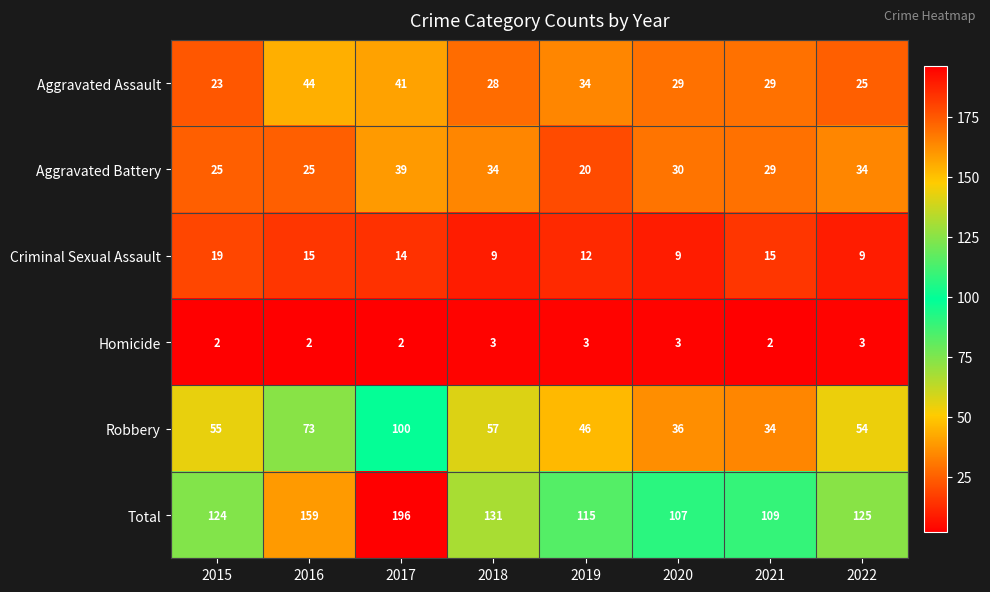

Which category has the highest value in the Robbery series?

2017